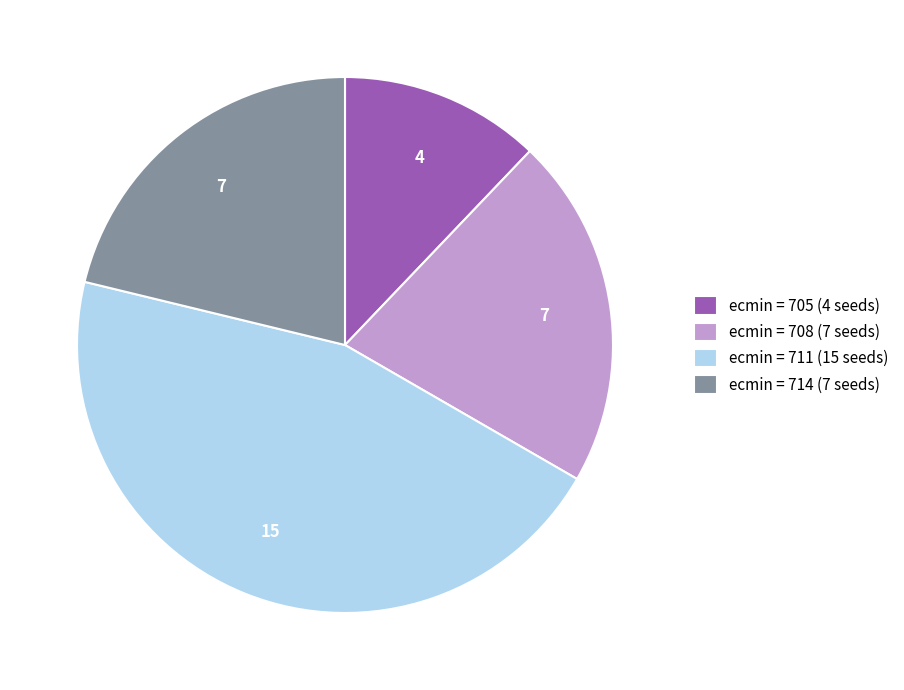

Do ecmin = 708 (7 seeds) and ecmin = 705 (4 seeds) together represent more than half of the pie?

No